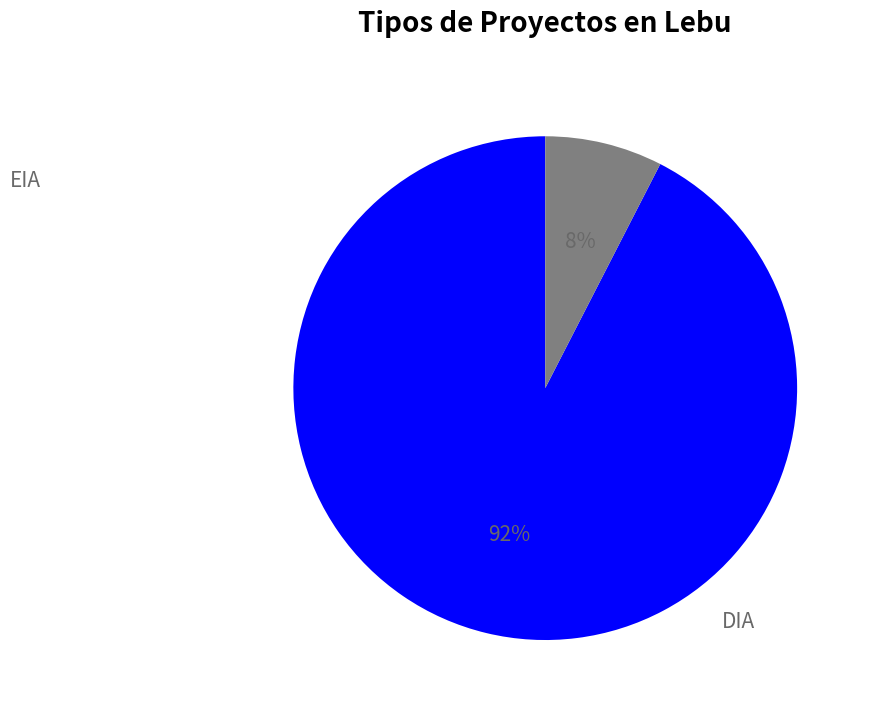

Which has a higher value, EIA or DIA?

DIA